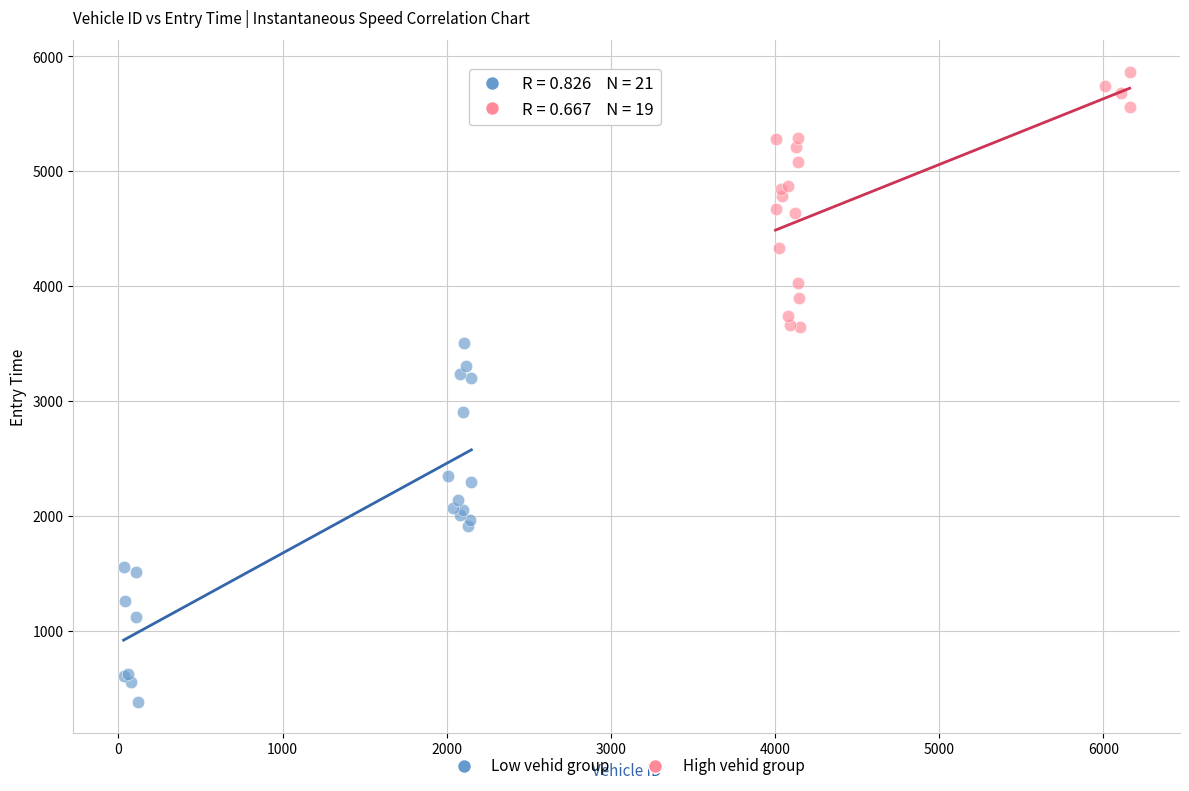

Which series has the largest Y range (max minus min)?

Low vehid group